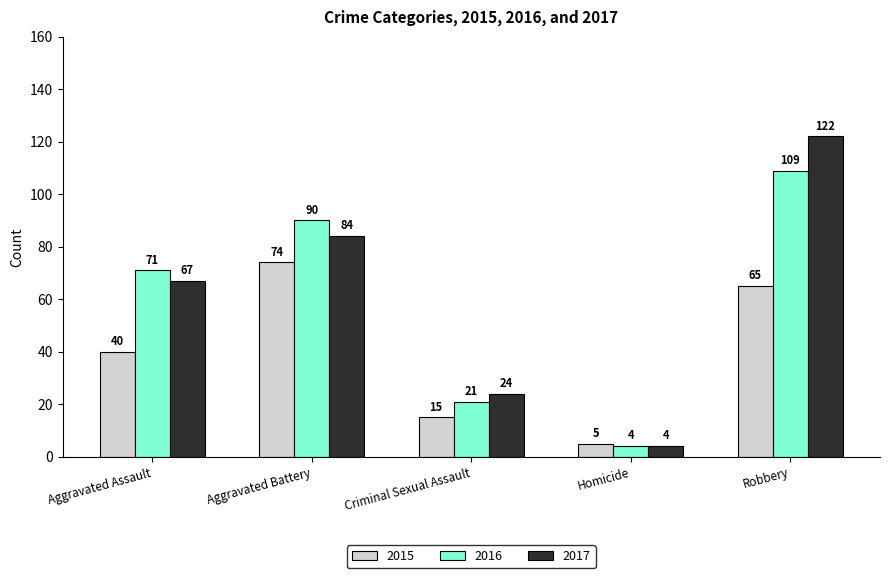

List the series in order of their peak value, highest first.

2017, 2016, 2015